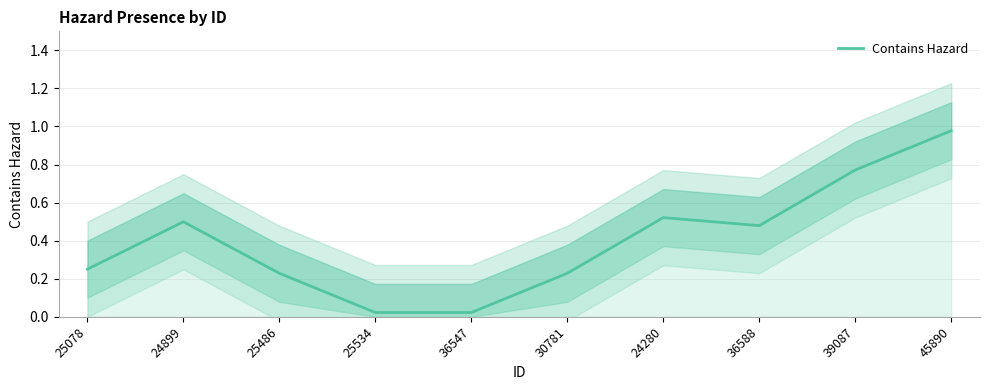

At which category does the chart reach its minimum across all series?

25534